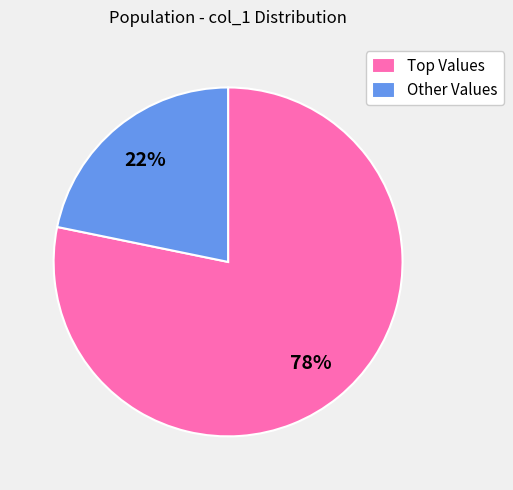

To the nearest percent, what is the difference between the largest and smallest slice percentages?

56%